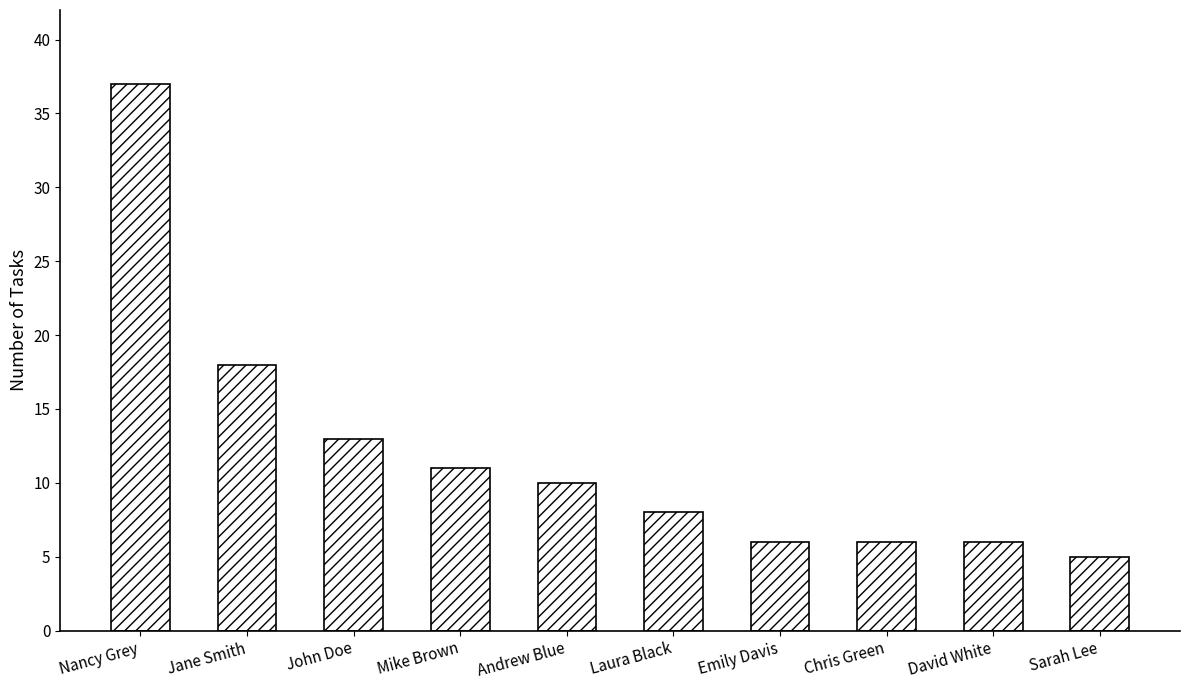

What is the minimum value shown in the chart?

5